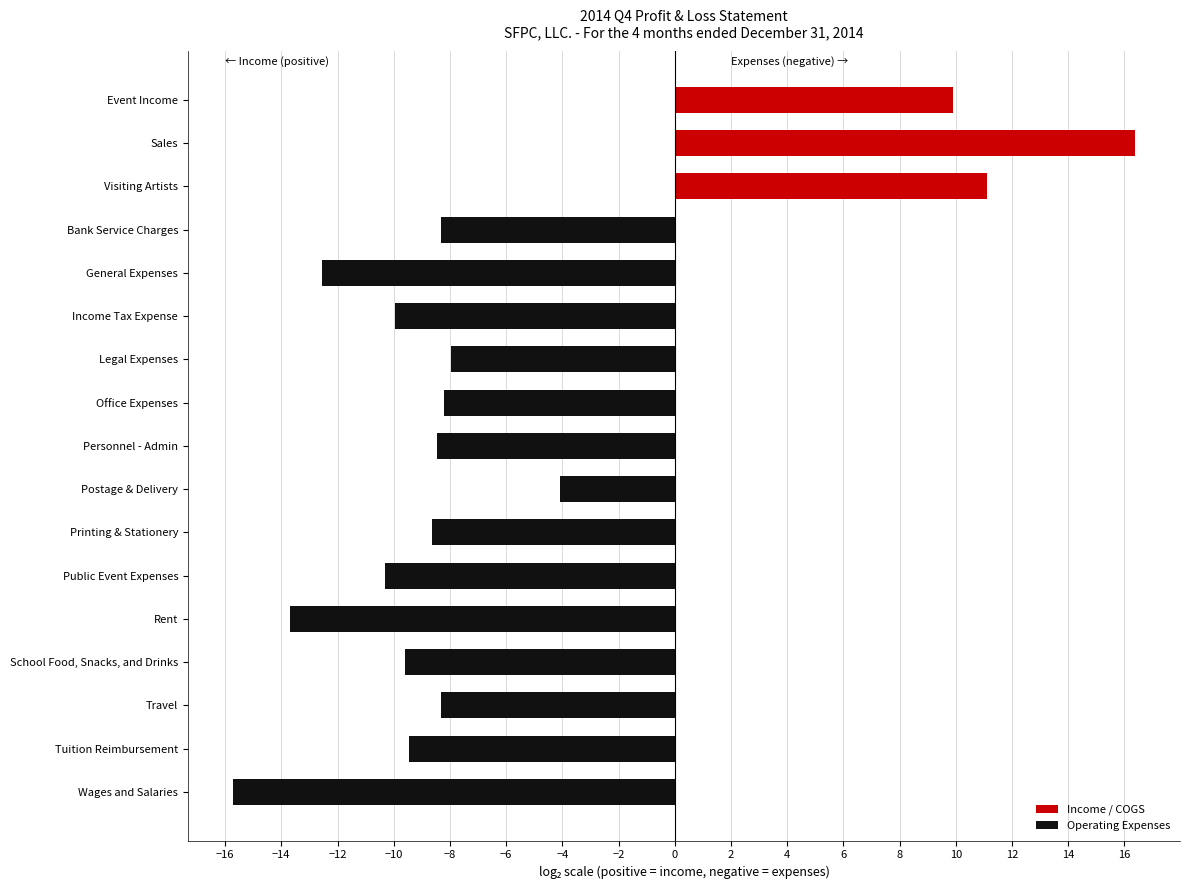

Which has a higher value, Public Event Expenses or Tuition Reimbursement?

Tuition Reimbursement